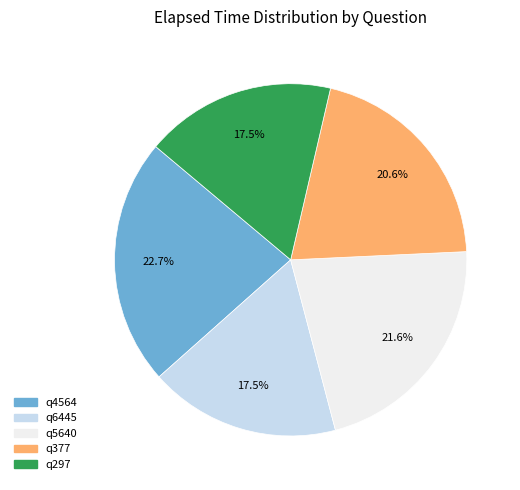

To the nearest percent, what is the average slice percentage?

20%